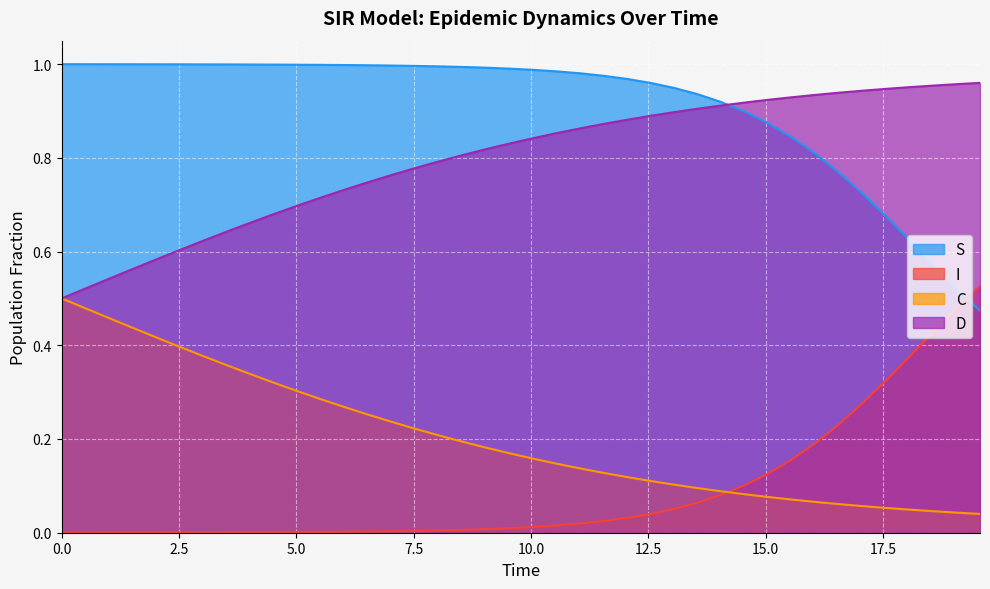

Which series has the largest total across all categories?

S